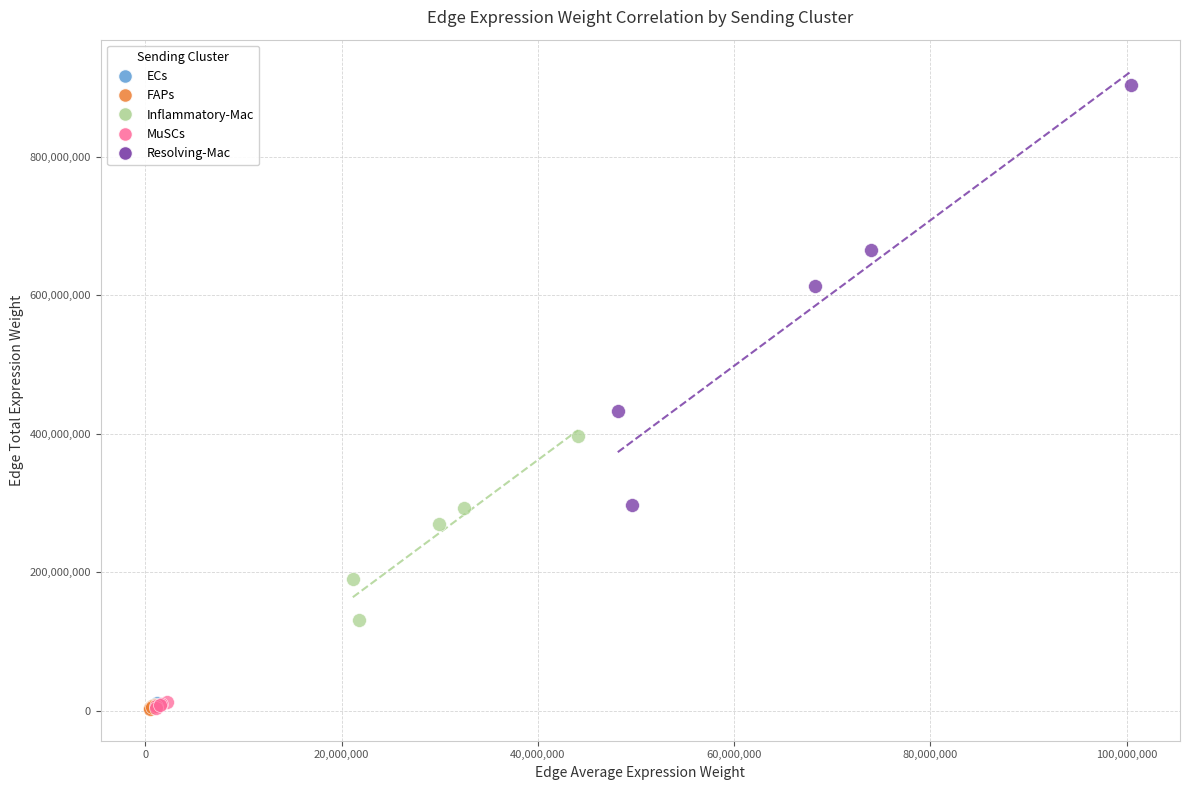

Which series has the largest Y range (max minus min)?

Resolving-Mac